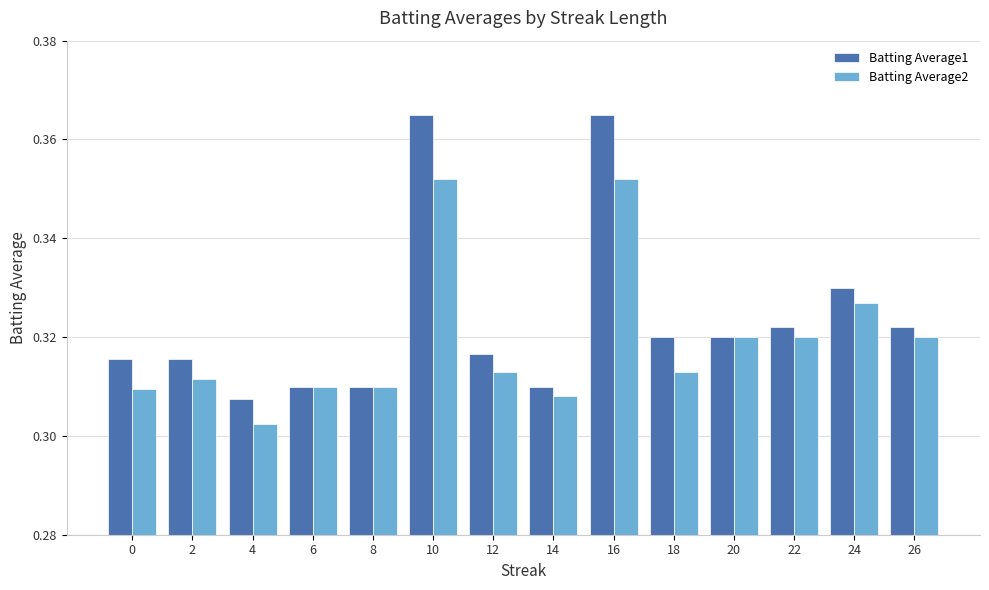

What is the total value across all series at 0?

0.6